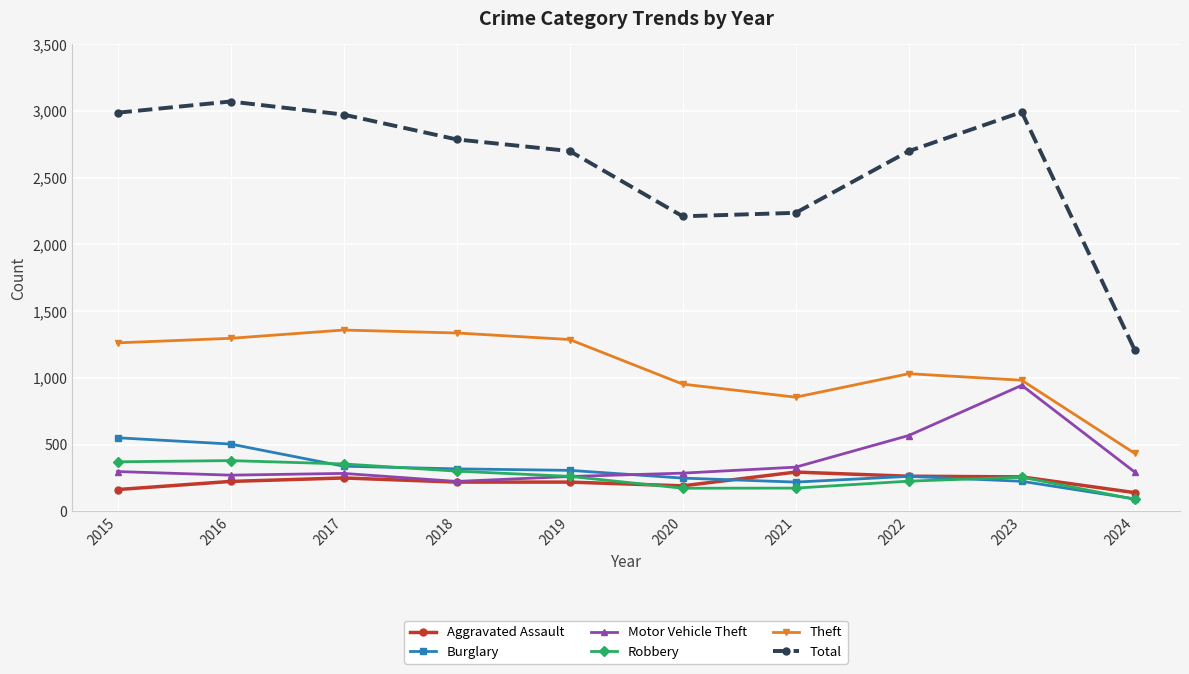

How many lines are shown in the chart?

6